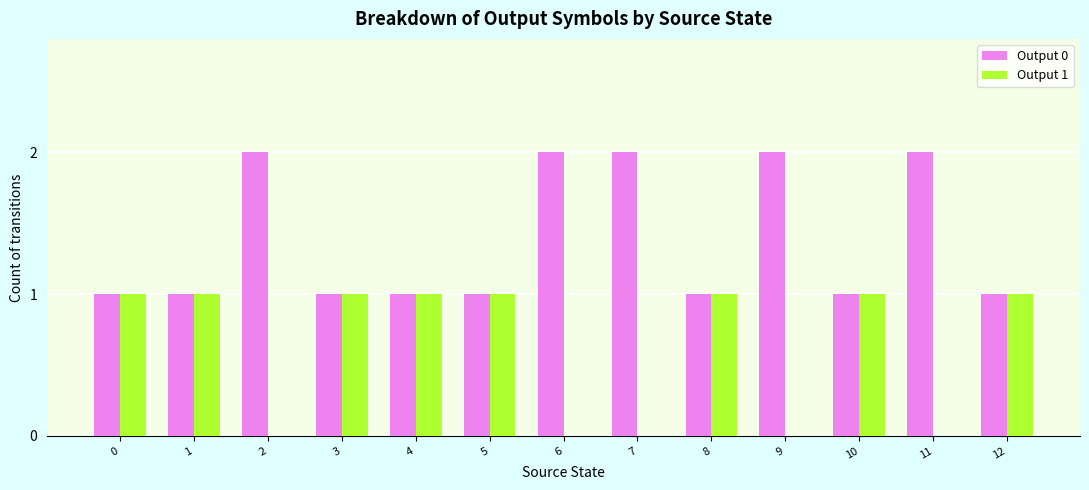

Is the value of Output 1 at 2 greater than the value of Output 0 at 6?

No